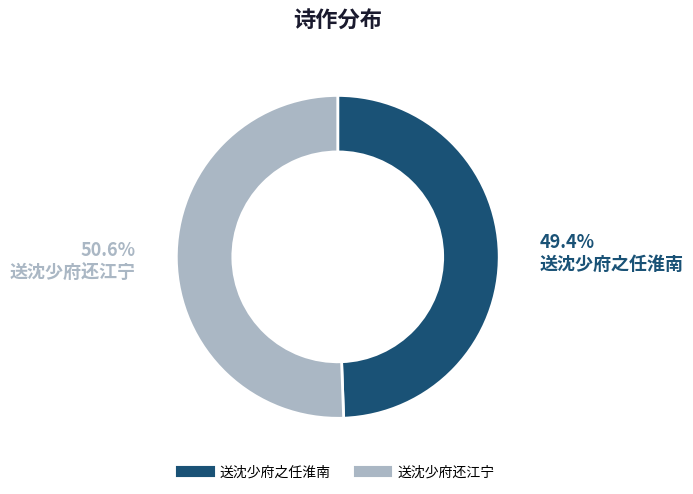

Rank the categories by value from highest to lowest.

送沈少府还江宁, 送沈少府之任淮南